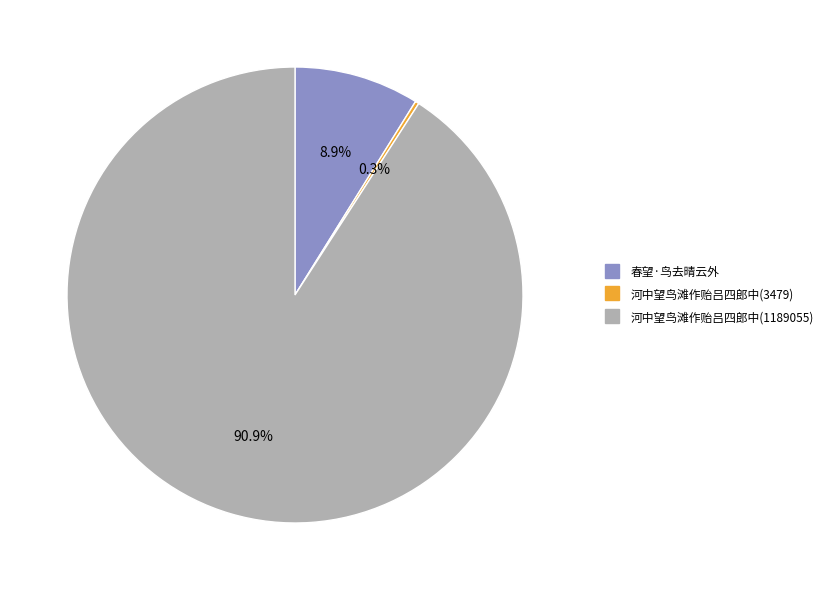

Which category has the biggest portion of the pie?

河中望鸟滩作贻吕四郎中(1189055)